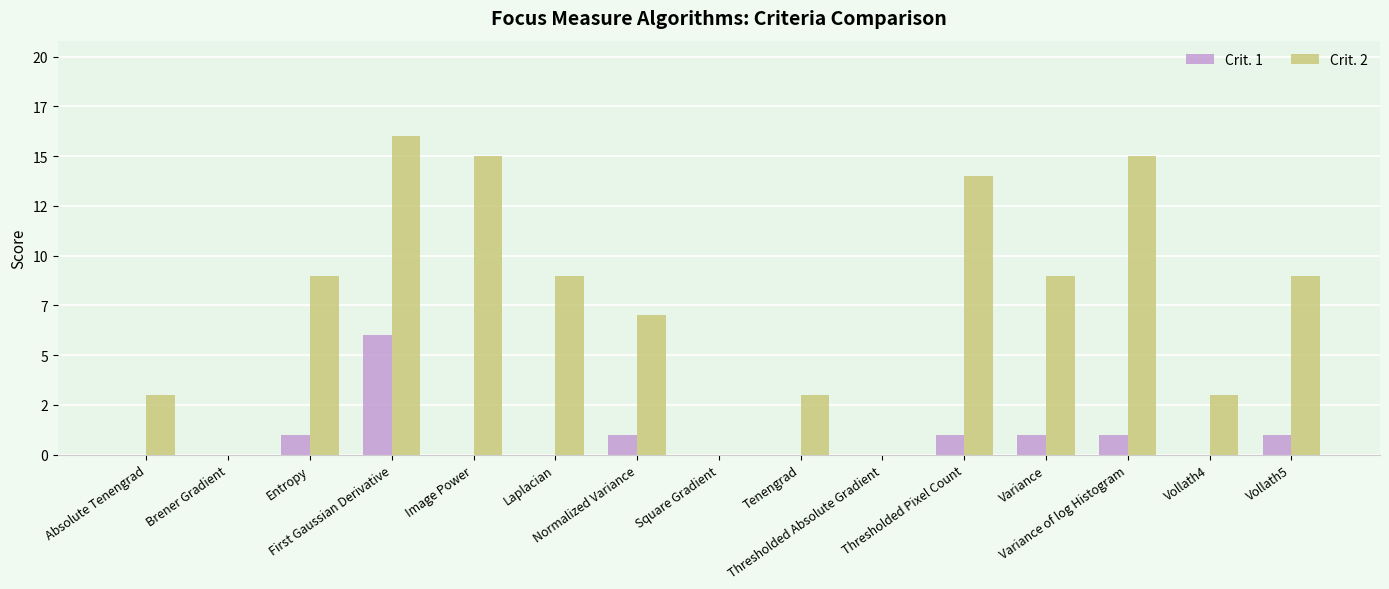

Rank the series by their maximum value, from lowest to highest.

Crit. 1, Crit. 2